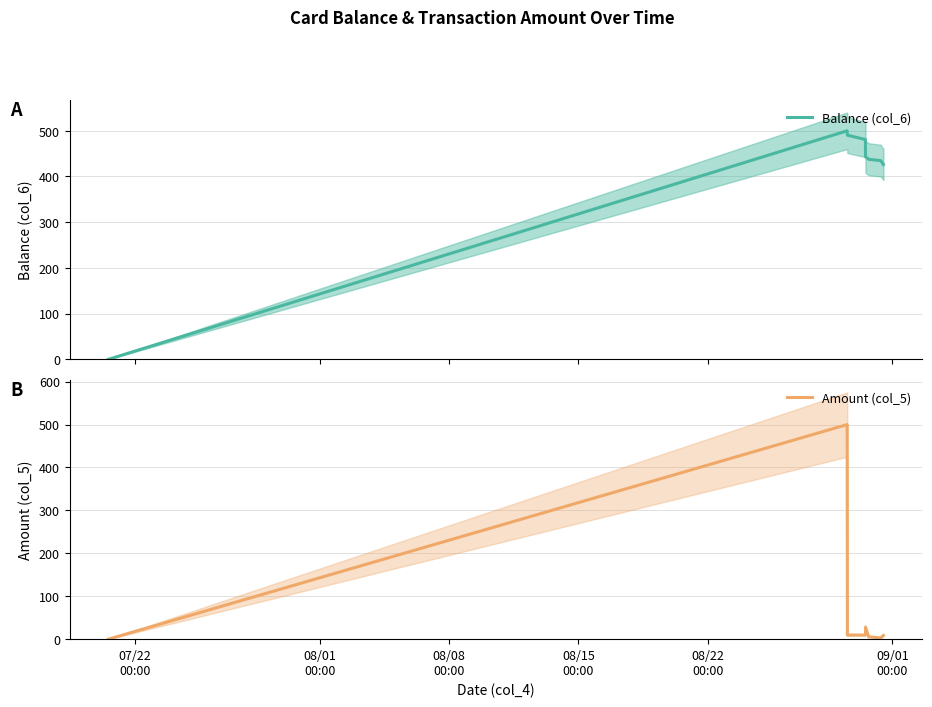

What is the average value of the Amount (col_5) series?

63.8